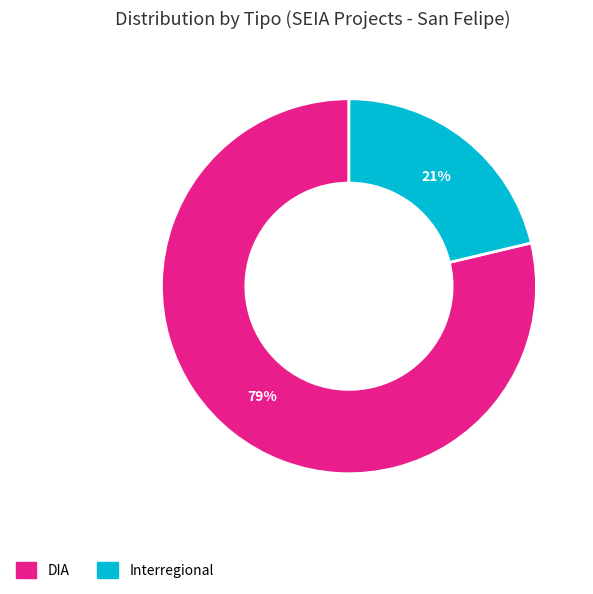

Which has a higher value, Interregional or DIA?

DIA